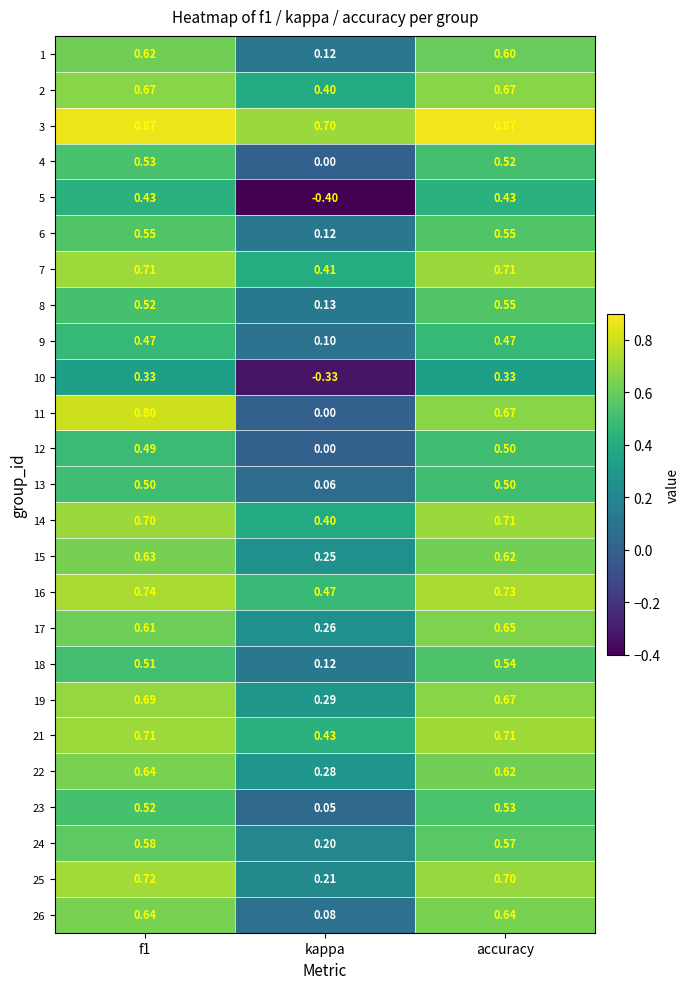

Between f1 and kappa, which series saw the biggest shift?

5